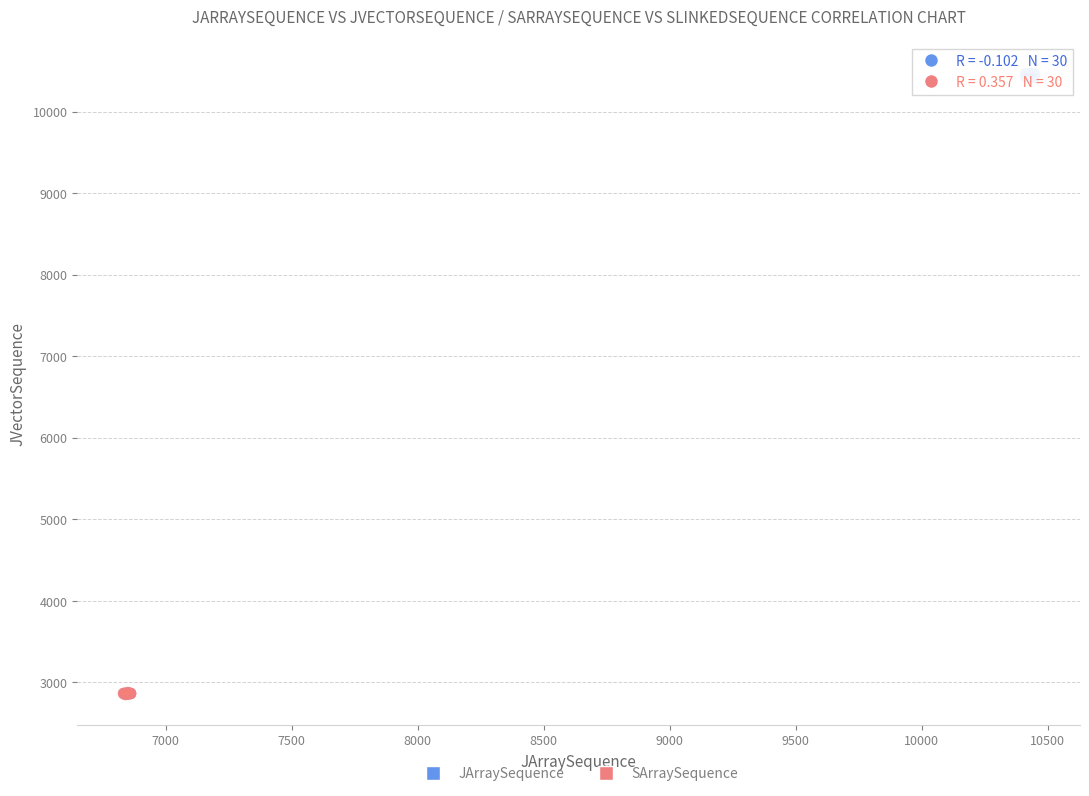

Which series contains the highest Y value?

JArraySequence